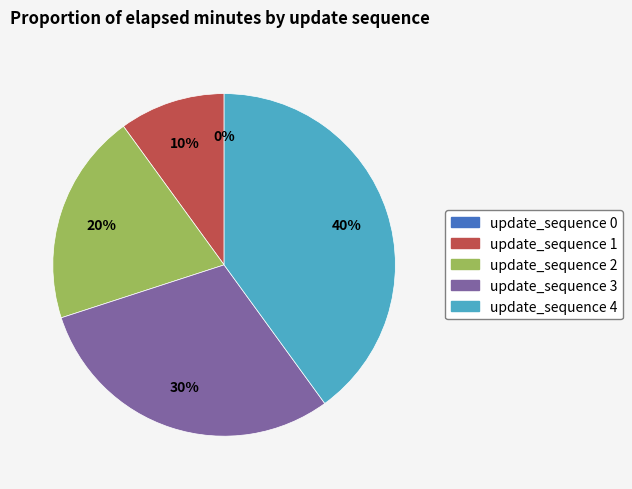

What is the smallest slice in the pie chart?

update_sequence 0